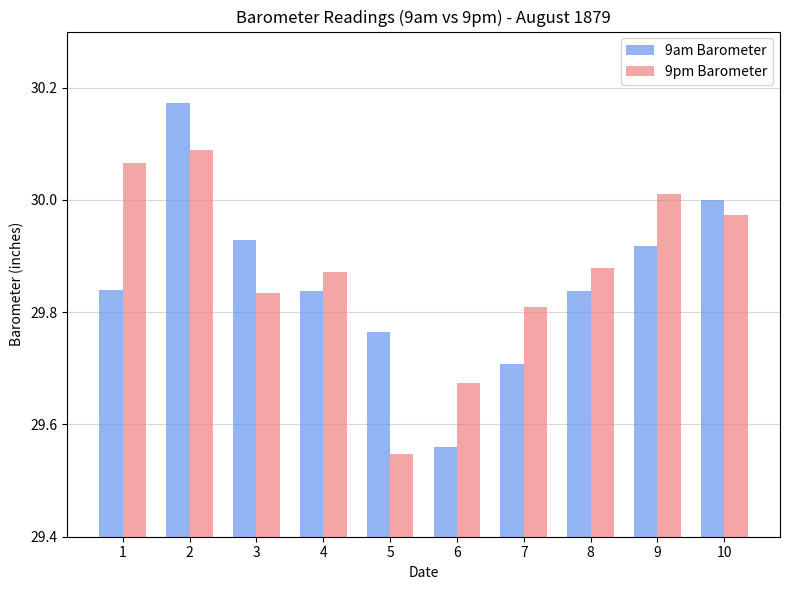

Is it true that 9am Barometer equals 17.7 at 9?

False